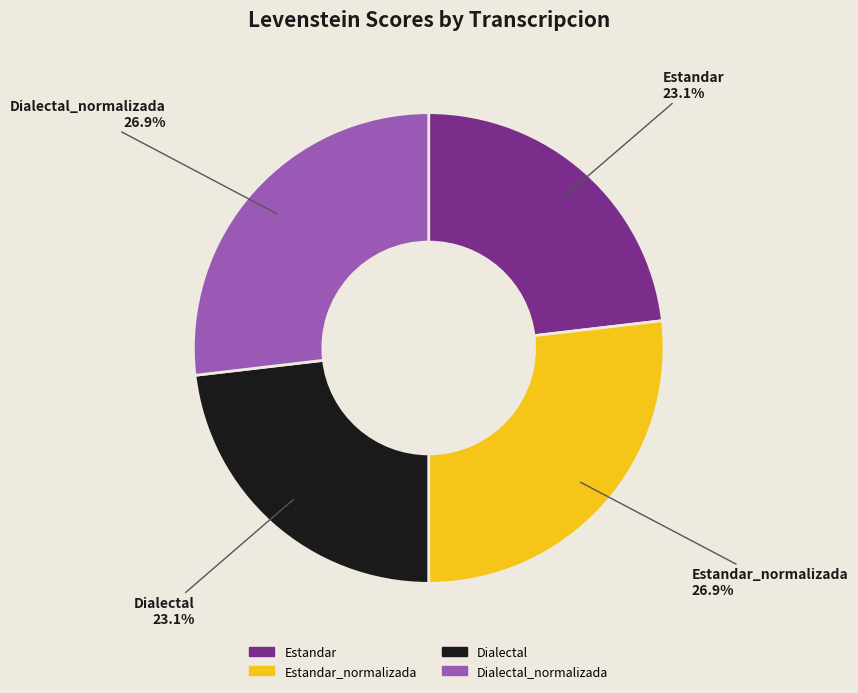

To the nearest percent, what is the combined percentage of Dialectal_normalizada and Estandar?

50%